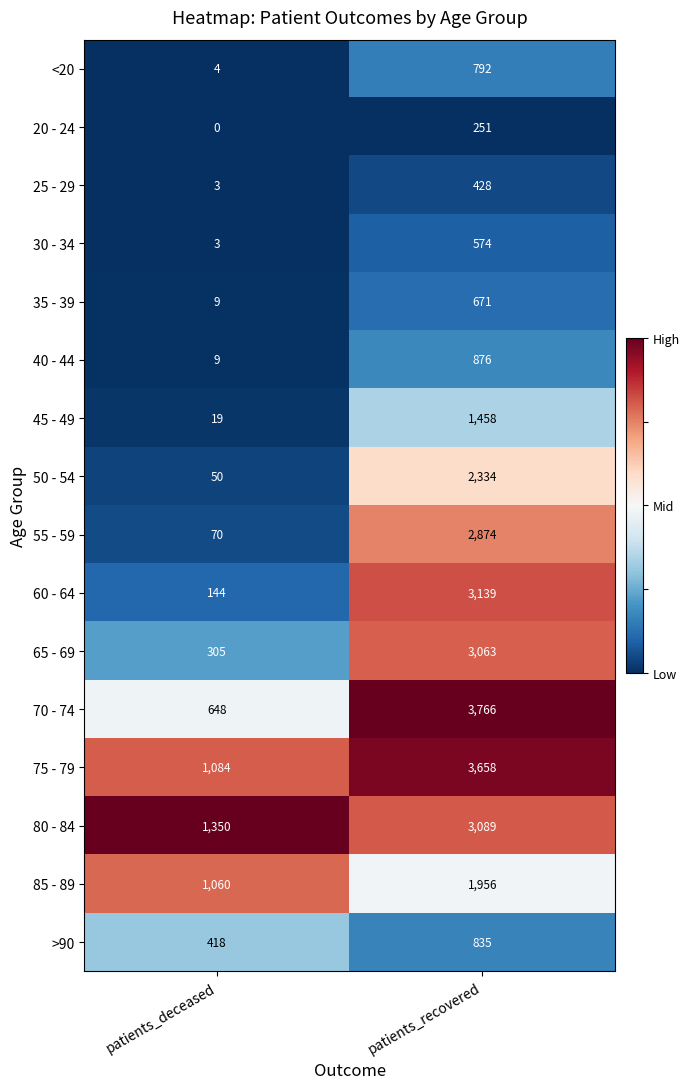

True or false: >90 has a value of 743 at patients_deceased.

False